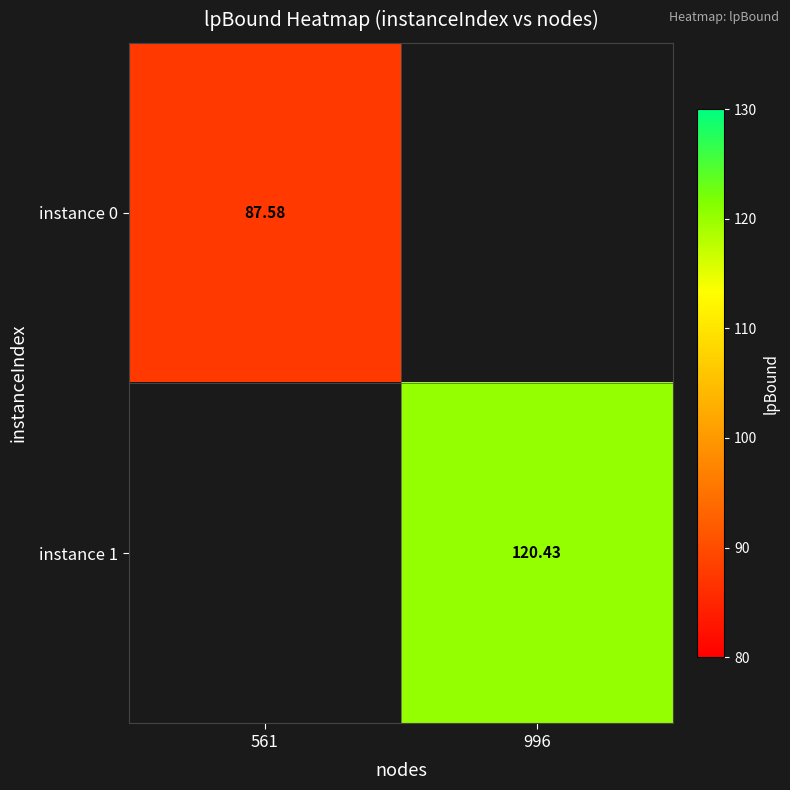

Where does the instance 1 series first go above 120?

996